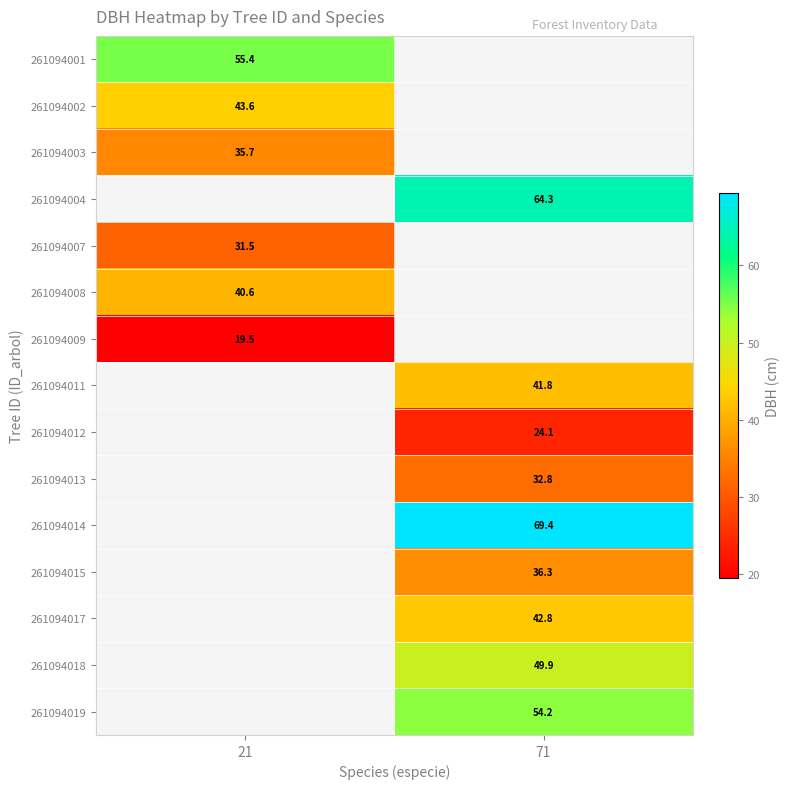

The 261094019 series shows 54.2 at 71. True or false?

True